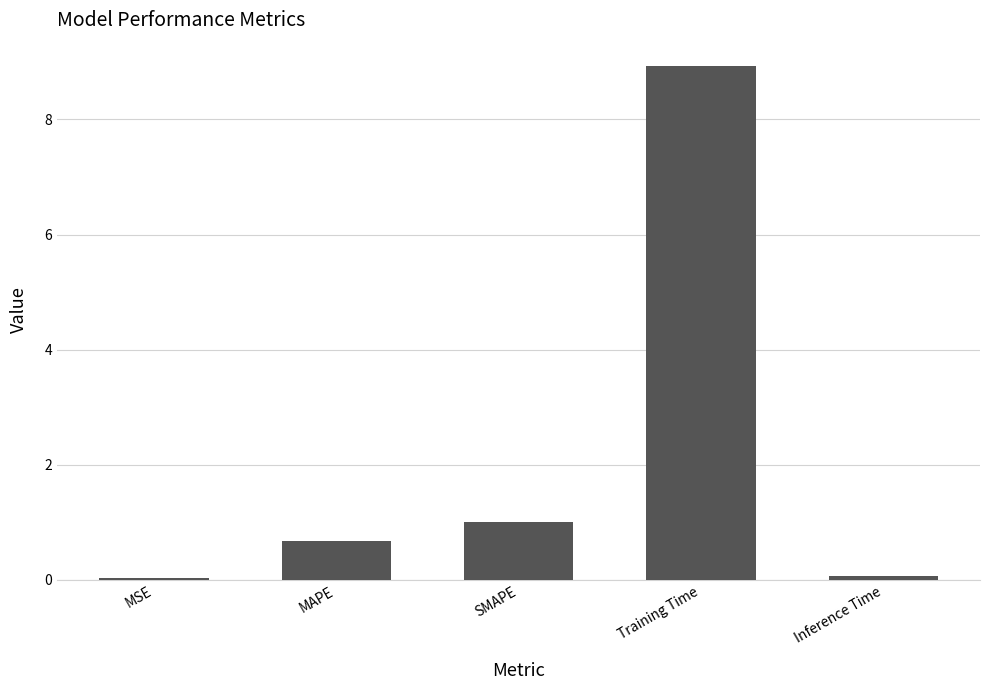

How many categories are shown in the chart?

5